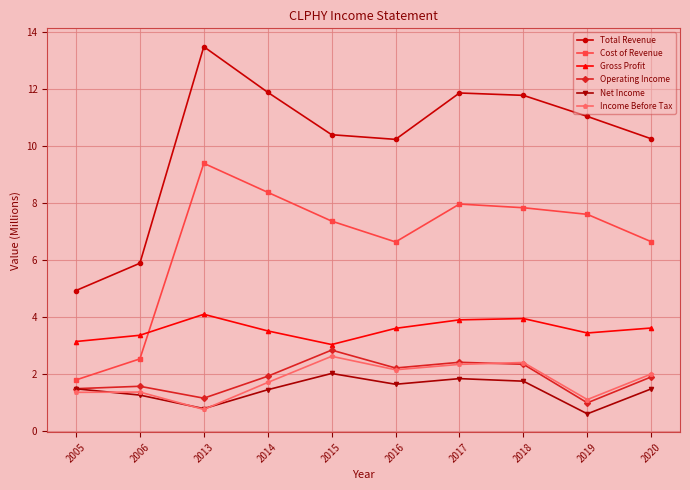

Which series has the largest total across all categories?

Total Revenue